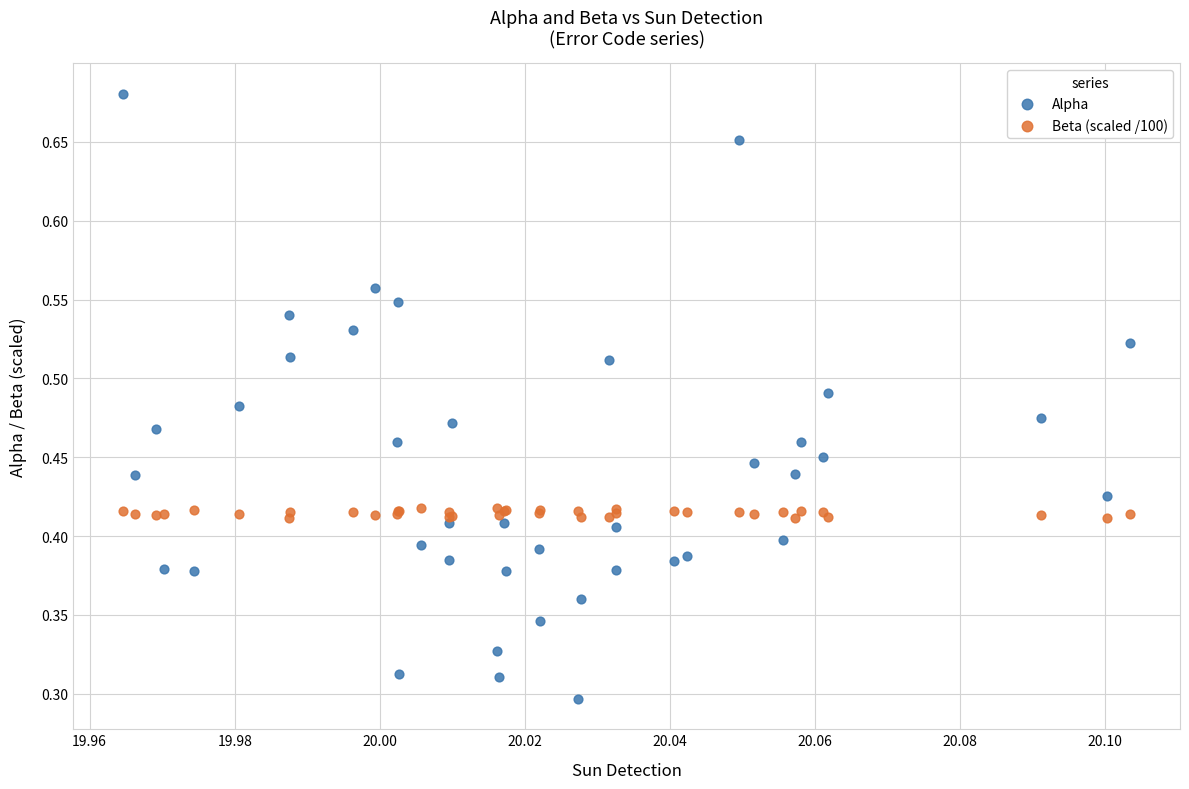

Which series contains the lowest Y value?

Alpha